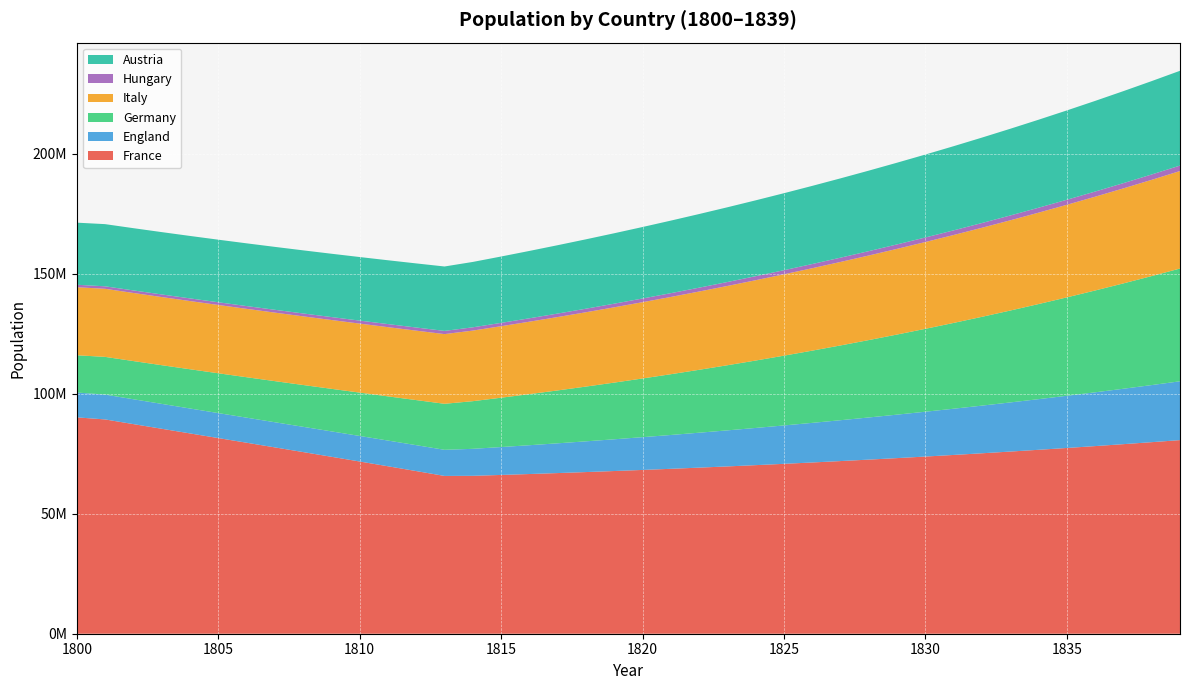

Reading left to right, list all the values displayed in this chart.

France: 90172800	89312876	87367756	85426765	83488148	81549664	79609037	77663955	75712058	73750942	71778148	69791162	67787406	65764236	65812660	66176918	66558470	66957504	67374221	67808830	68261554	68732629	69222301	69730829	70258486	70805555	71372334	71959132	72566274	73194096	73842949	74513198	75205221	75919412	76656179	77415946	78199151	79006249	79837711	80694023
England: 10353000	10355511	10360000	10370892	10388404	10412760	10444201	10482982	10529371	10583654	10646132	10717124	10796965	10886009	11249082	11622742	12007248	12402864	12809855	13228496	13659064	14101841	14557116	15025180	15506331	16000874	16509116	17031371	17567958	18119202	18685433	19266986	19864201	20477427	21107015	21753324	22416716	23097563	23796238	24513124
Germany: 15528960	15715423	15912120	16123741	16350775	16593734	16853156	17129608	17423684	17736006	18067228	18418034	18789140	19181298	19859743	20562031	21288953	22041321	22819972	23625768	24459592	25322356	26214994	27138466	28093760	29081890	30103897	31160848	32253840	33383998	34552475	35760453	37009144	38299791	39633665	41012068	42436335	43907828	45427945	46998111
Italy: 28364000	28371258	28381969	28400532	28427038	28461584	28504279	28555242	28614602	28682501	28759089	28844533	28939007	29042702	29420271	29802750	30190205	30582699	30980298	31383069	31791080	32204398	32623094	33047237	33476898	33912149	34353064	34799716	35252180	35710532	36174848	36645208	37121688	37604371	38093335	38588664	39090441	39598749	40113675	40635303
Hungary: 1021020	1042471	1064363	1086703	1109502	1132768	1156512	1180742	1205468	1230701	1256451	1282728	1309544	1336908	1364832	1393328	1422406	1452080	1482361	1513260	1544792	1576968	1609802	1643307	1677497	1712385	1747986	1784315	1821386	1859213	1897814	1937203	1977396	2018409	2060261	2102966	2146543	2191010	2236385	2282686
Austria: 25882500	25909263	25939784	25978471	26025431	26080781	26144648	26217169	26298494	26388784	26488212	26596963	26715236	26843241	27245657	27654068	28068562	28489226	28916148	29349418	29789127	30235366	30688229	31147811	31614207	32087514	32567830	33055256	33549891	34051838	34561200	35078082	35602591	36134833	36674918	37222957	37779060	38343341	38915914	39496897